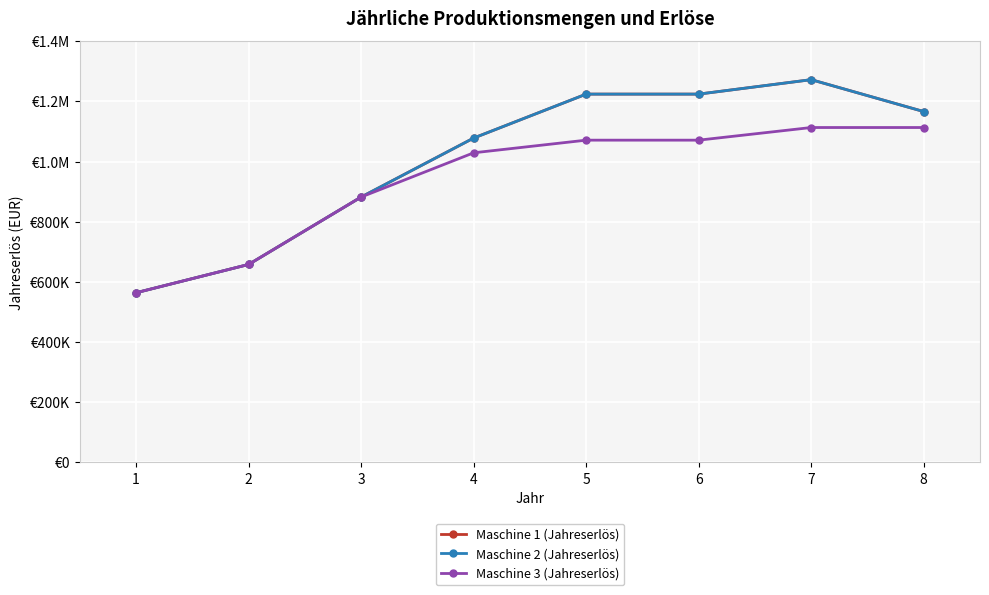

Reading left to right, extract all data points from this chart.

Maschine 1 (Jahreserlös): 1=564000	2=658000	3=882000	4=1078000	5=1224000	6=1224000	7=1272000	8=1166000
Maschine 2 (Jahreserlös): 1=564000	2=658000	3=882000	4=1078000	5=1224000	6=1224000	7=1272000	8=1166000
Maschine 3 (Jahreserlös): 1=564000	2=658000	3=882000	4=1029000	5=1071000	6=1071000	7=1113000	8=1113000